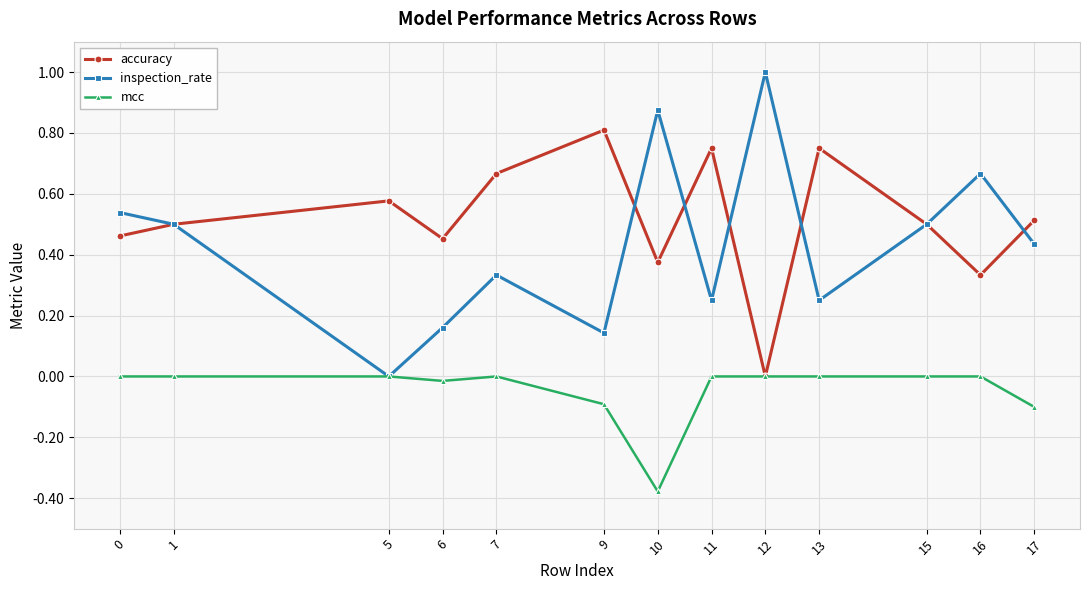

The accuracy series shows 1.0 at 13. True or false?

False